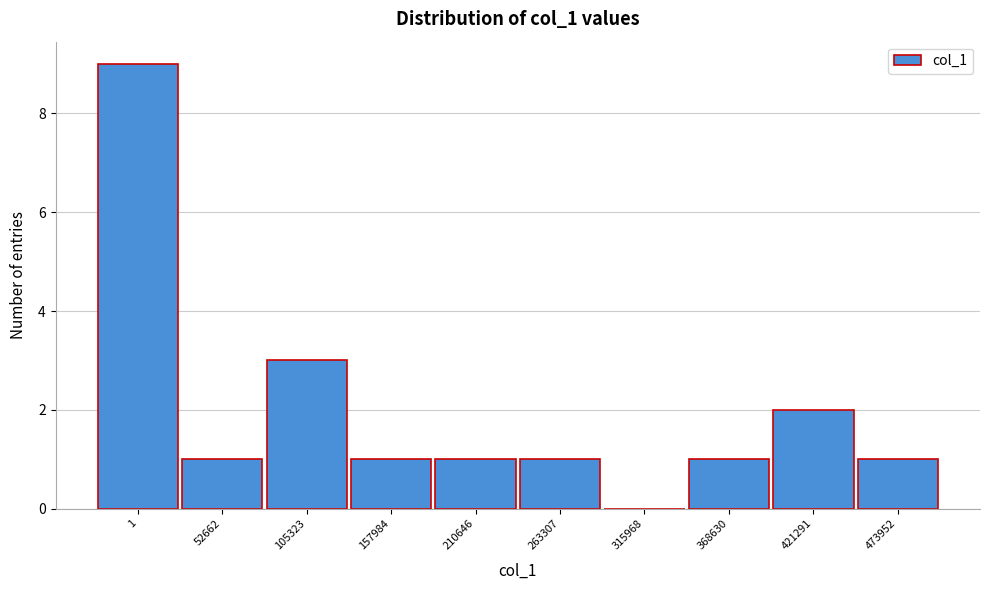

Reading left to right, what are all the values shown in this chart?

1=9	52662=1	105323=3	157984=1	210646=1	263307=1	315968=0	368630=1	421291=2	473952=1